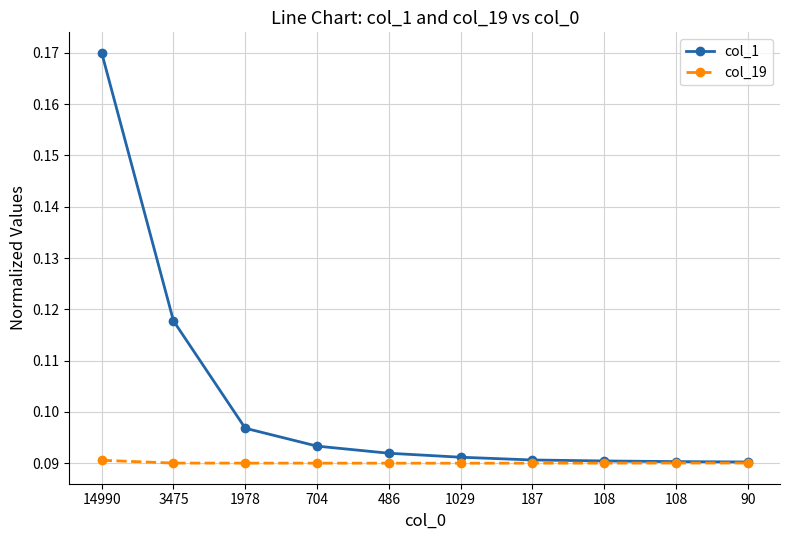

How many lines are shown in the chart?

2